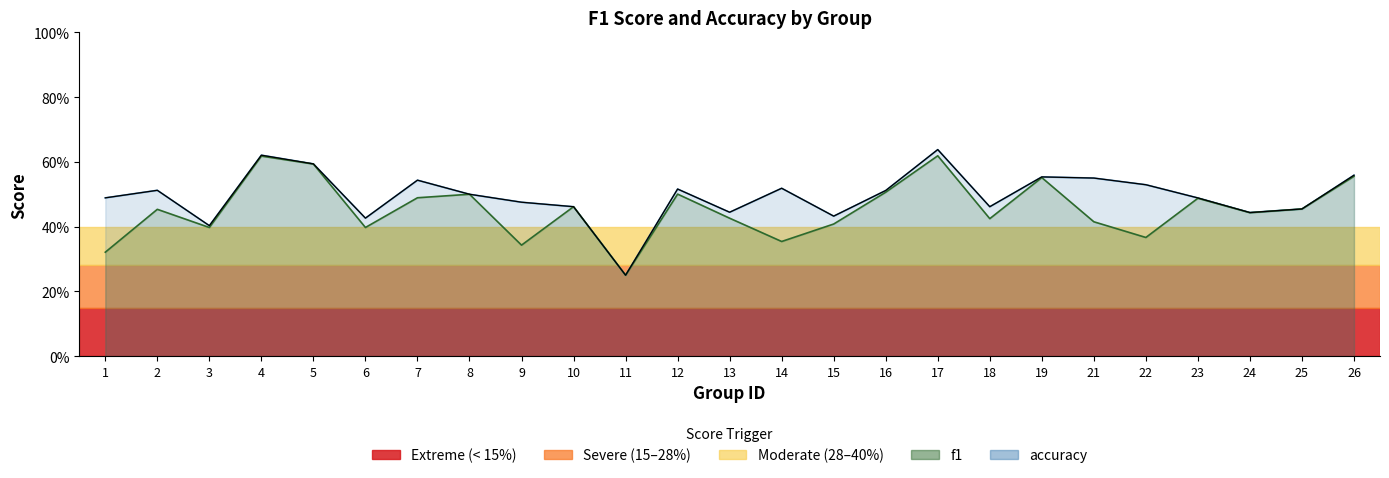

At 25, list the series in order from smallest to largest.

f1, accuracy